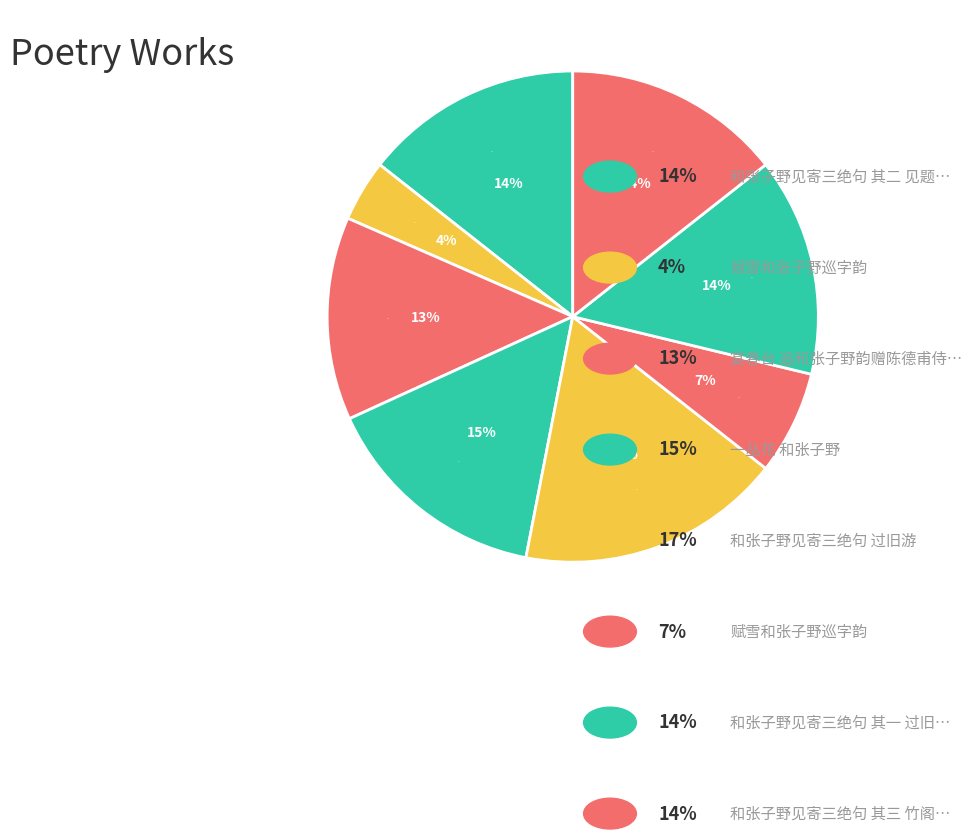

Is it true that 宴春台 追和张子野韵赠陈德甫侍儿 is 22% of the pie?

False